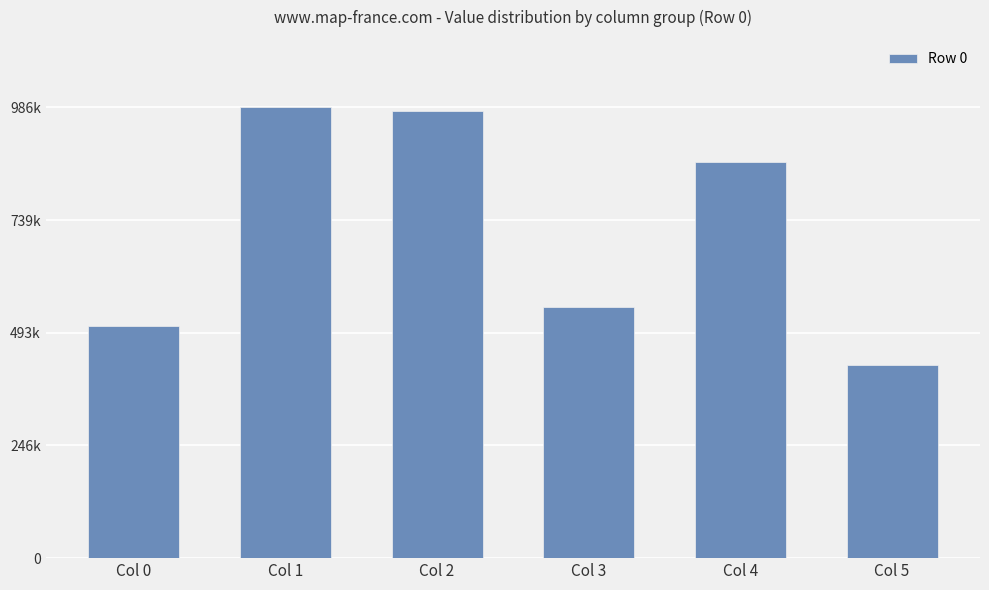

At which category does the chart reach its peak across all series?

Col 1